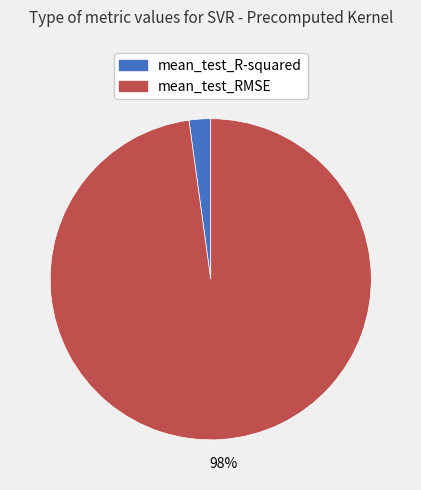

To the nearest percent, what is the combined percentage of mean_test_RMSE and mean_test_R-squared?

100%